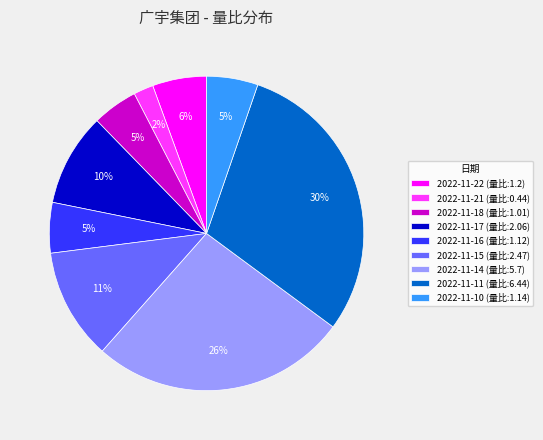

Does 2022-11-10 represent more than half of the total?

No